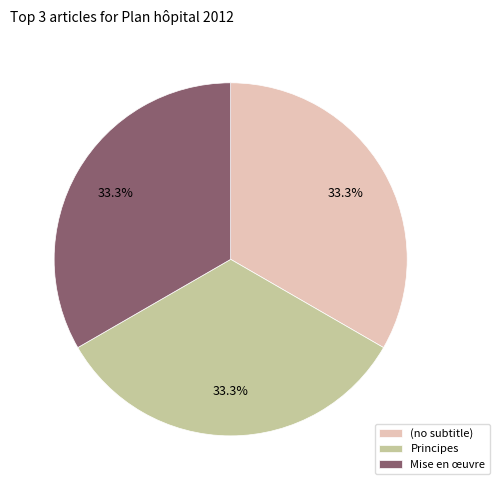

Approximately how many times larger is the value at Mise en œuvre compared to (no subtitle)?

1.0